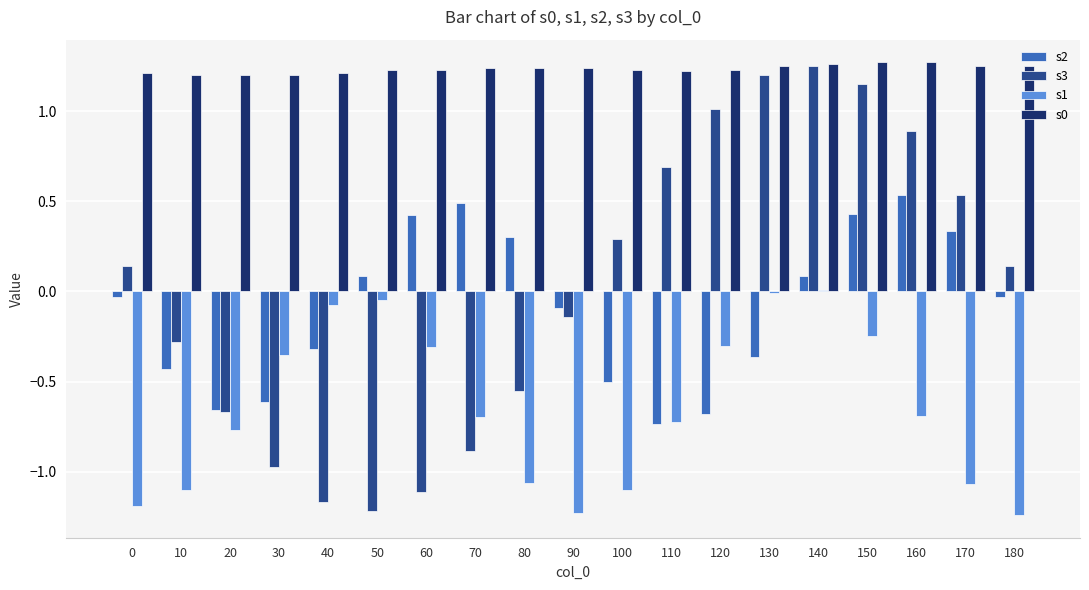

Is it true that s3 equals 0.5 at 100?

False